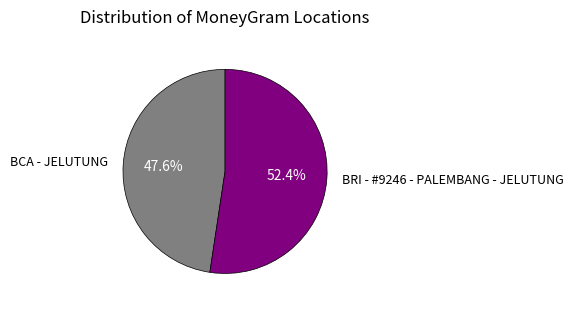

How many segments does this pie chart have?

2